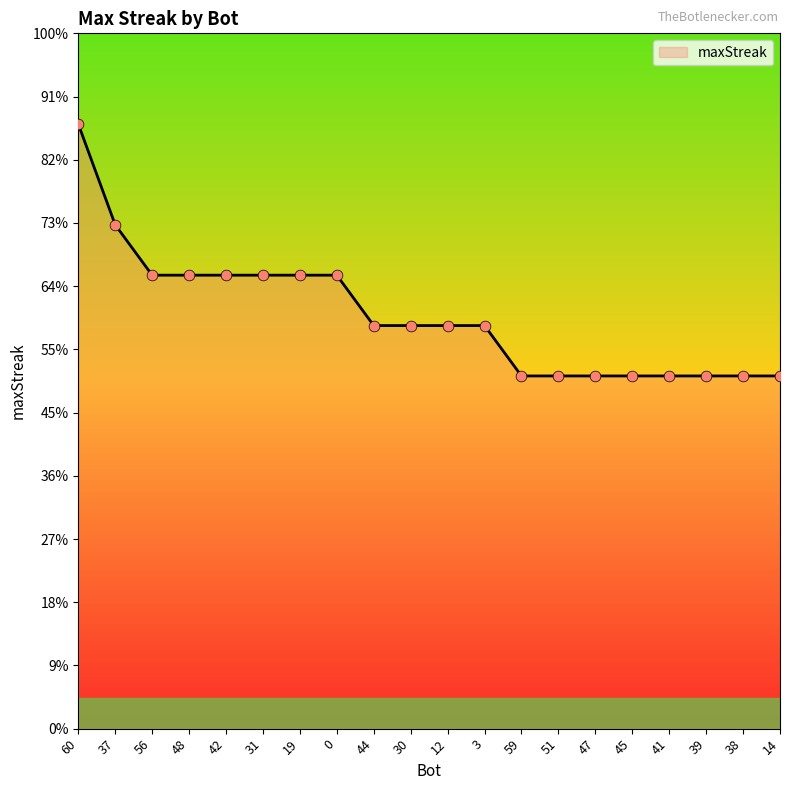

Between 51 and 59, which is larger?

51